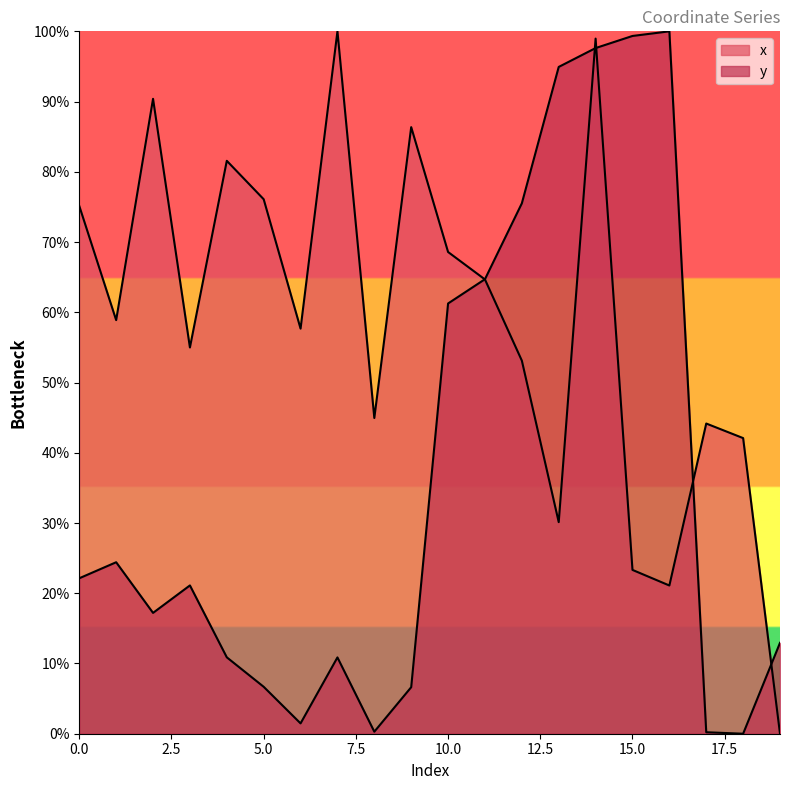

How many lines are shown in the chart?

2